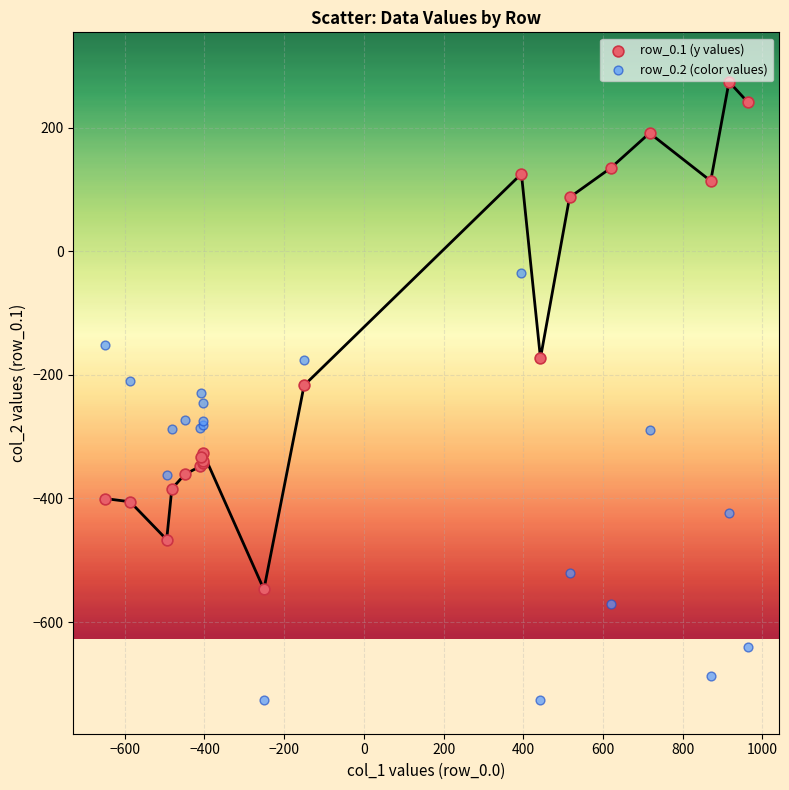

In the row_0.1 (y values) series, what Y value is closest to -136?

-173.1